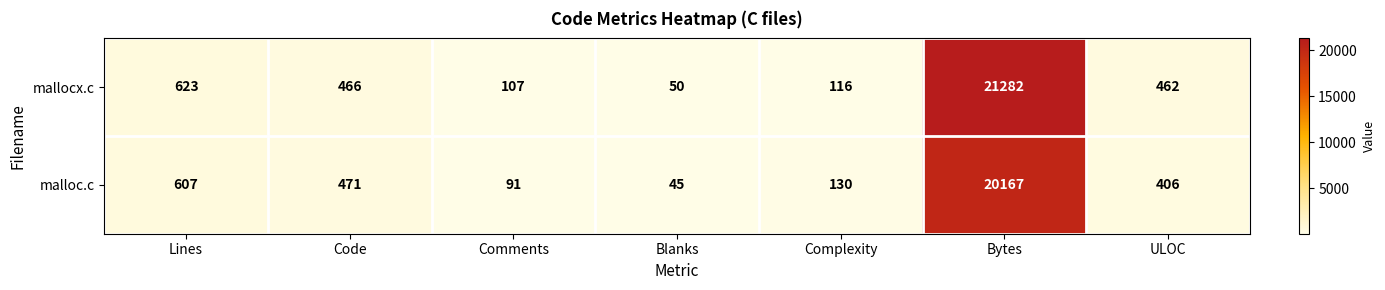

Which label corresponds to the smallest value in the chart?

Blanks